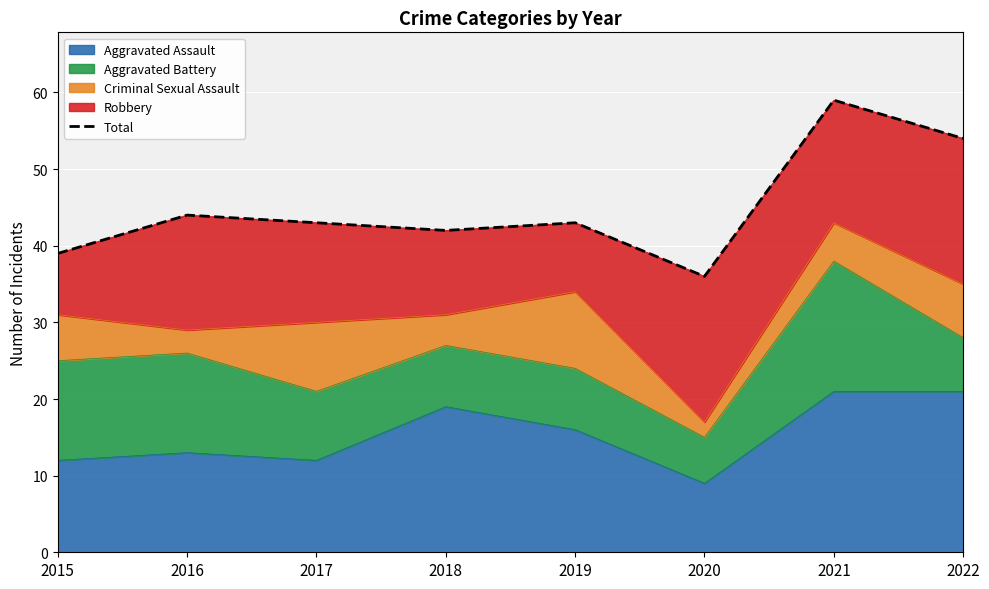

Where is the first local minimum?

2018